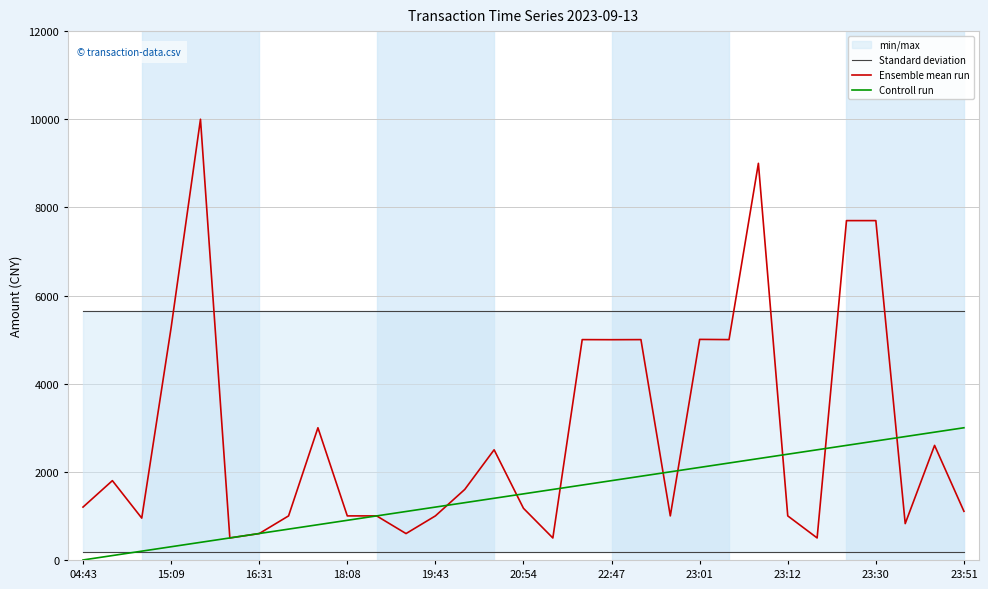

What is the highest value of the Standard deviation series?

5638.6